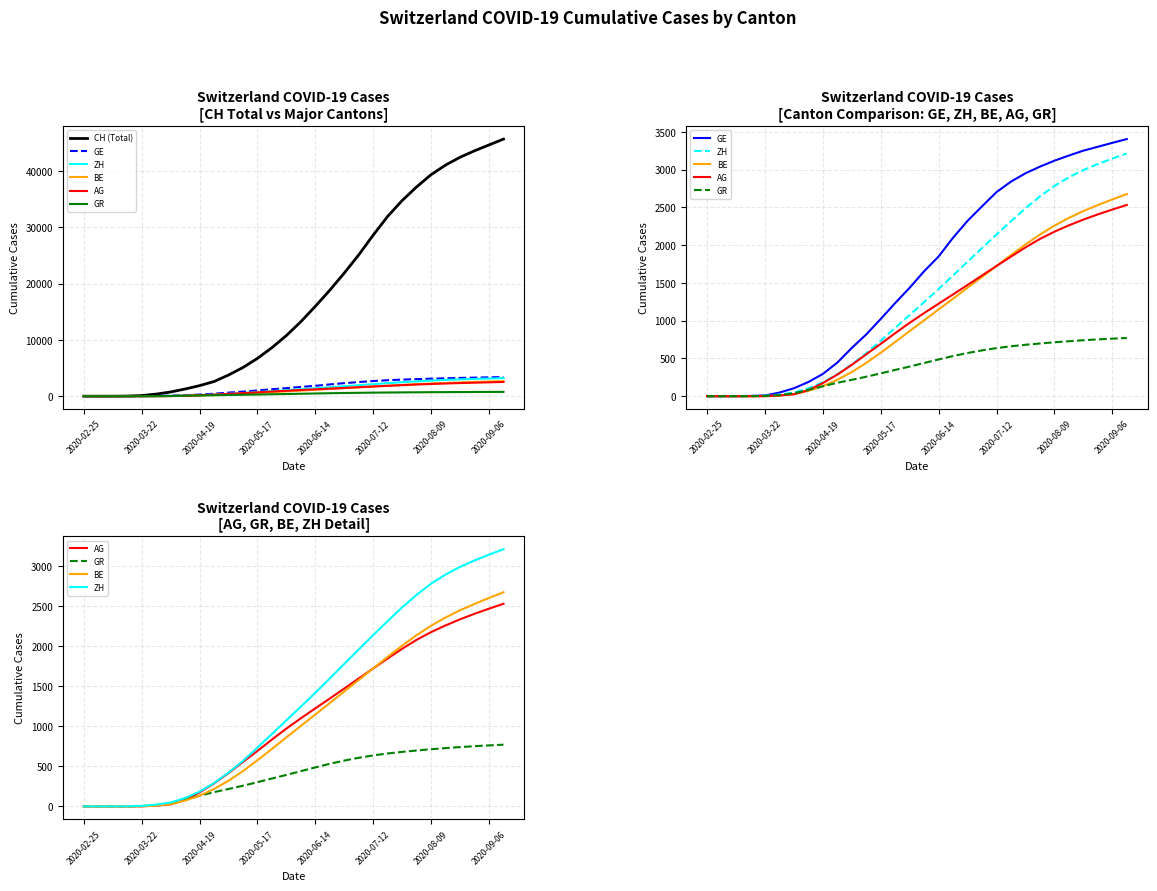

How many distinct data groups are displayed?

6